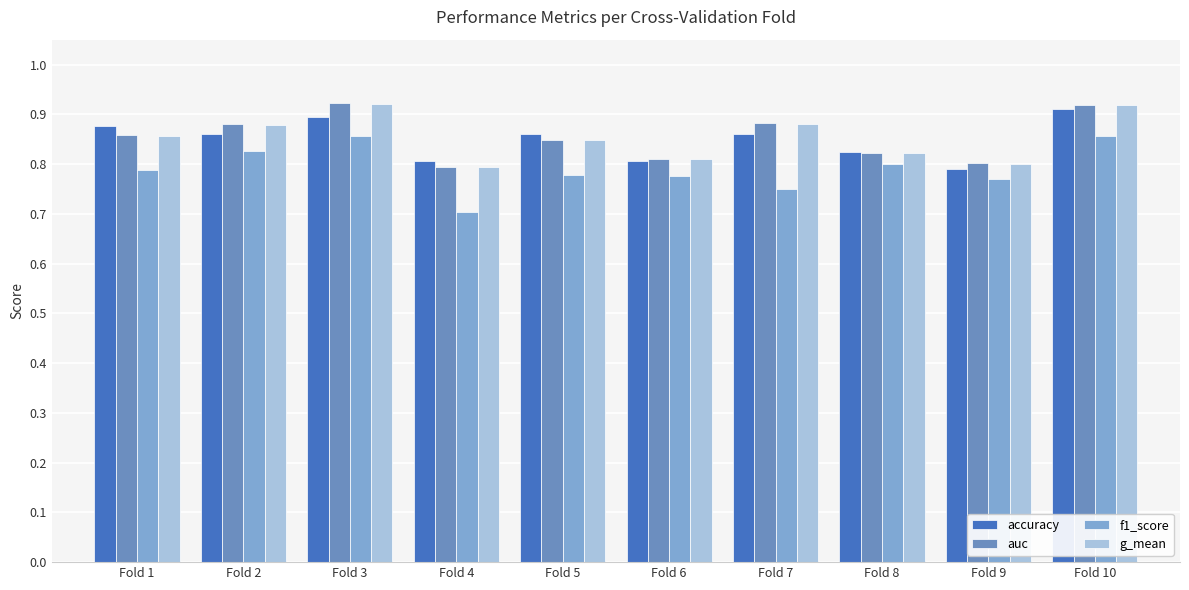

Does the chart contain stacked bars?

No